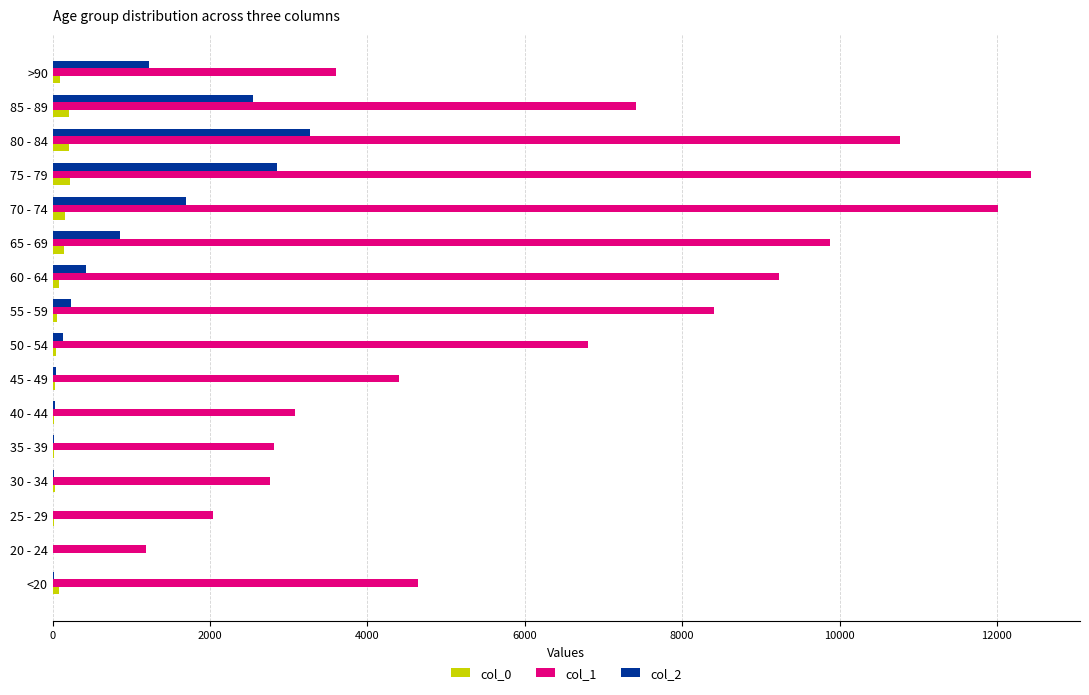

The value of col_1 at 50 - 54 is 6803. True or false?

True